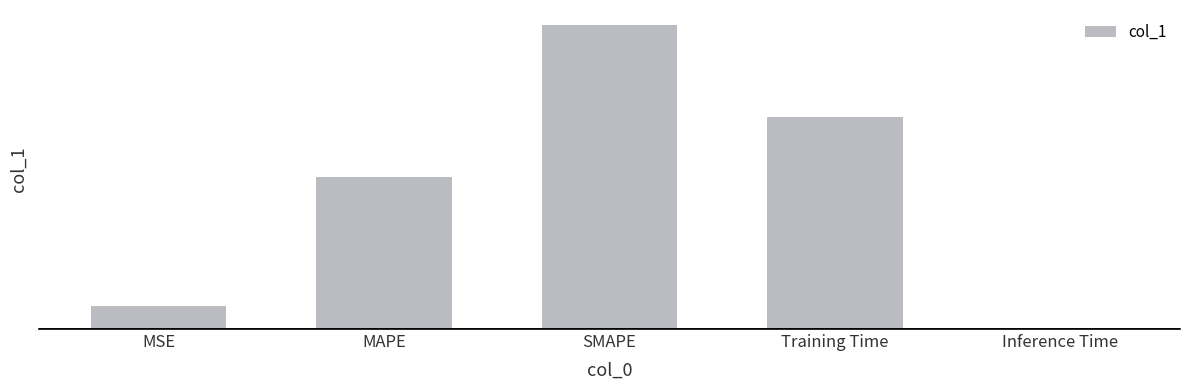

How many bars are there in total?

5